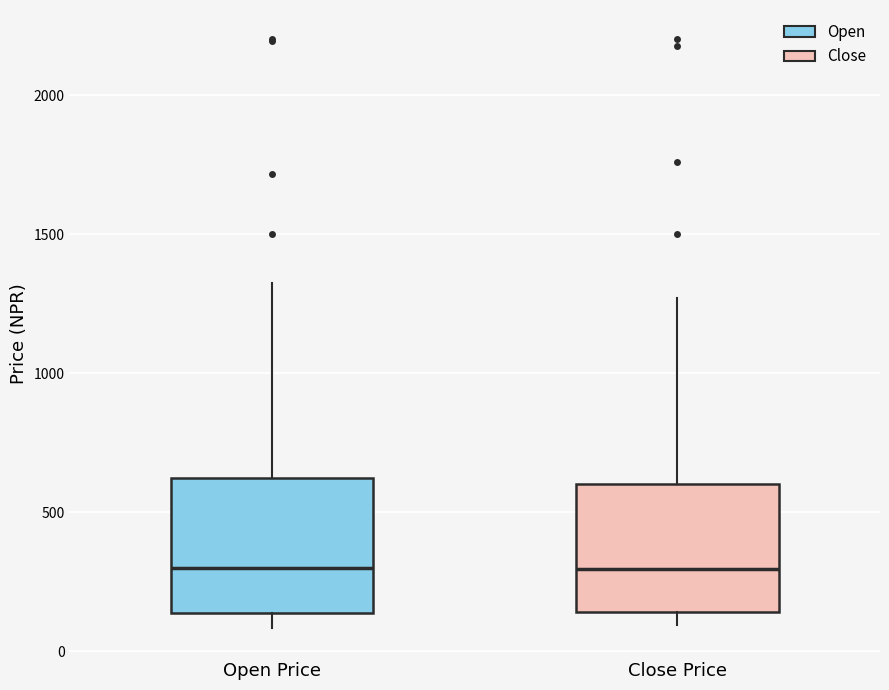

Where is the upper edge of the box for Open Price on the y-axis? The values are not printed on the chart, so give them approximately, as read against the axis.

600